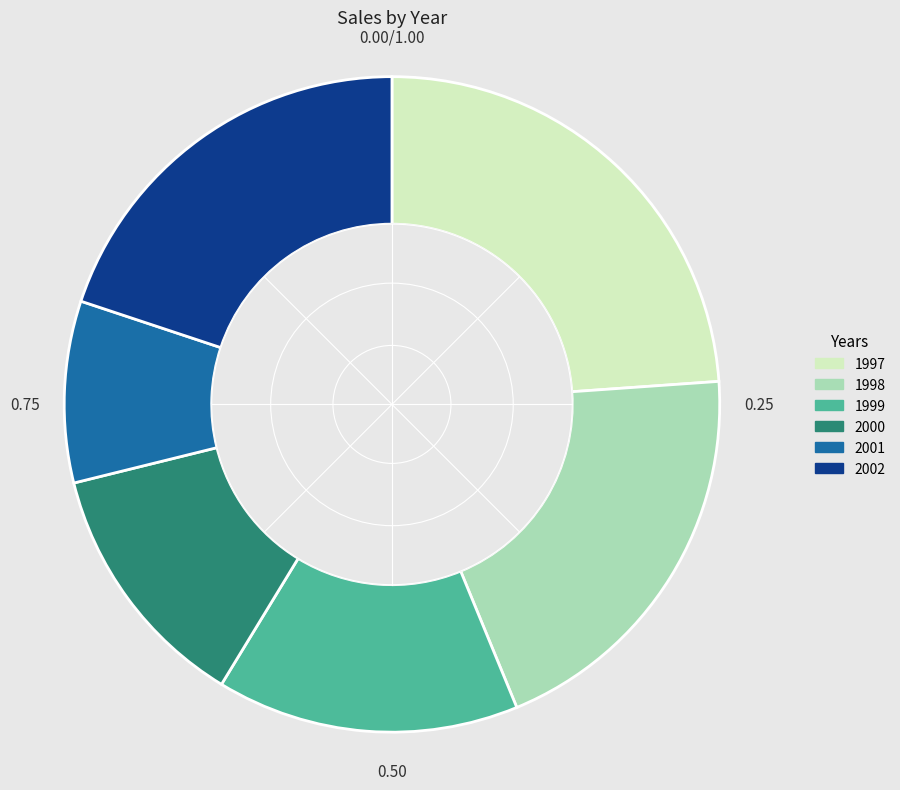

Do 1999 and 1998 together represent more than half of the pie?

No